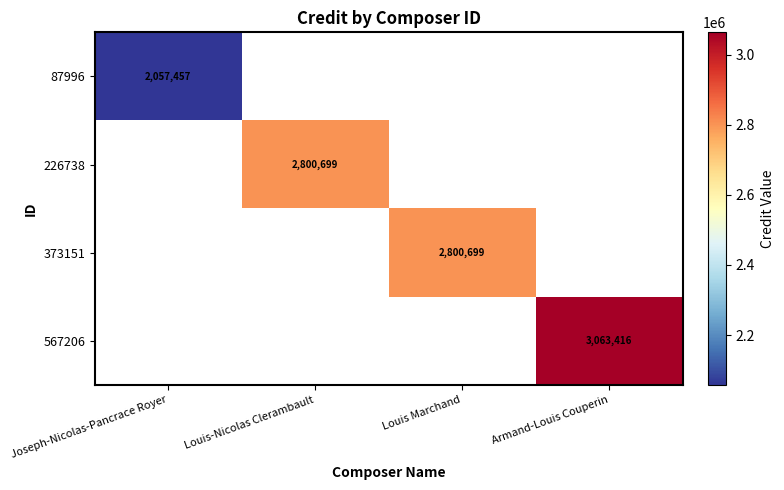

The value of 87996 at Joseph-Nicolas-Pancrace Royer is 2057457. True or false?

True